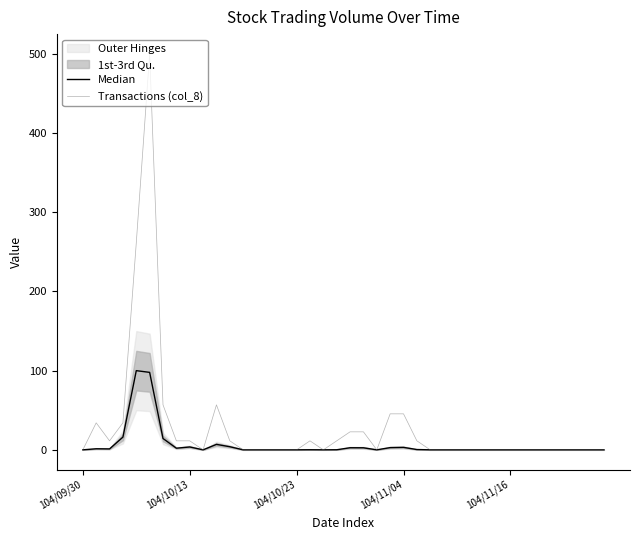

How many lines are shown in the chart?

2